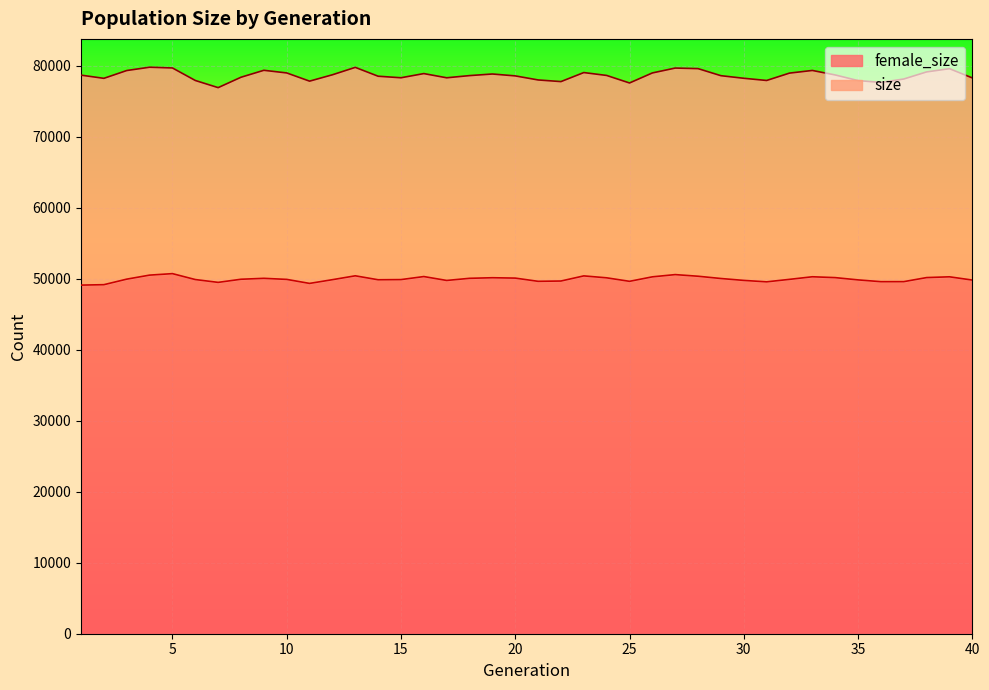

Reading left to right, list all the values displayed in this chart.

female_size: 1=49106	2=49166	3=49945	4=50513	5=50722	6=49889	7=49490	8=49931	9=50061	10=49911	11=49345	12=49870	13=50416	14=49859	15=49883	16=50311	17=49761	18=50063	19=50145	20=50093	21=49639	22=49681	23=50405	24=50133	25=49638	26=50271	27=50586	28=50356	29=50036	30=49768	31=49566	32=49916	33=50281	34=50161	35=49841	36=49589	37=49593	38=50167	39=50275	40=49816
size: 1=78683	2=78233	3=79332	4=79799	5=79695	6=77931	7=76924	8=78387	9=79365	10=78994	11=77837	12=78734	13=79777	14=78530	15=78314	16=78902	17=78311	18=78618	19=78843	20=78577	21=78006	22=77774	23=79046	24=78640	25=77579	26=78993	27=79680	28=79601	29=78606	30=78241	31=77931	32=78970	33=79343	34=78710	35=77918	36=77657	37=78138	38=79138	39=79593	40=78293